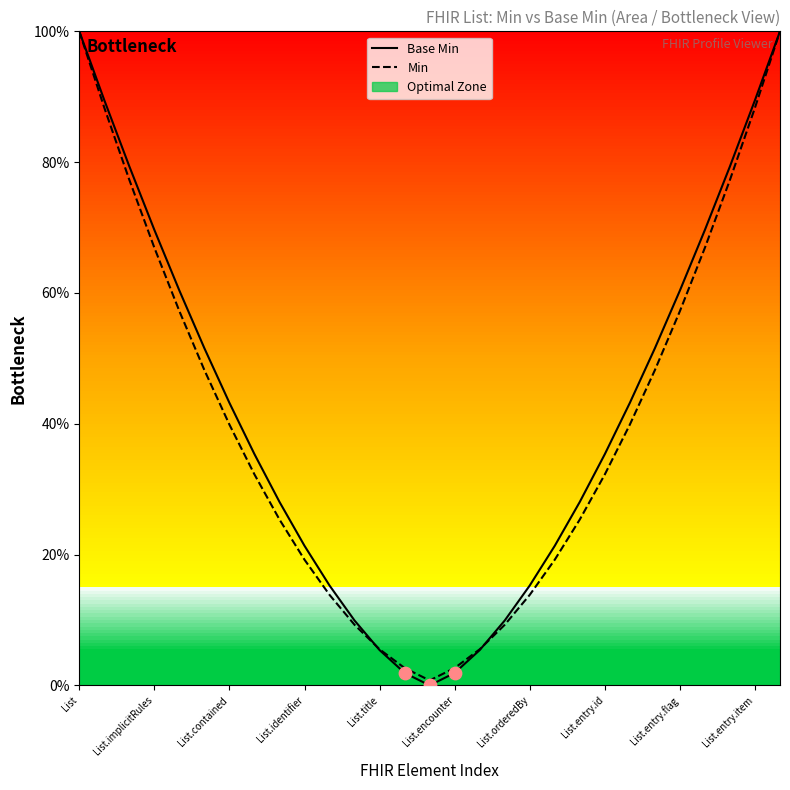

Which series reaches the maximum Y coordinate?

Base Min